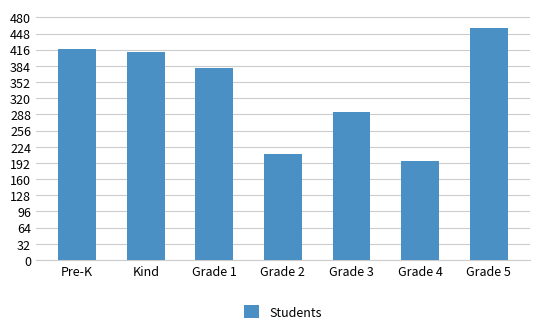

What is the greatest value displayed?

458